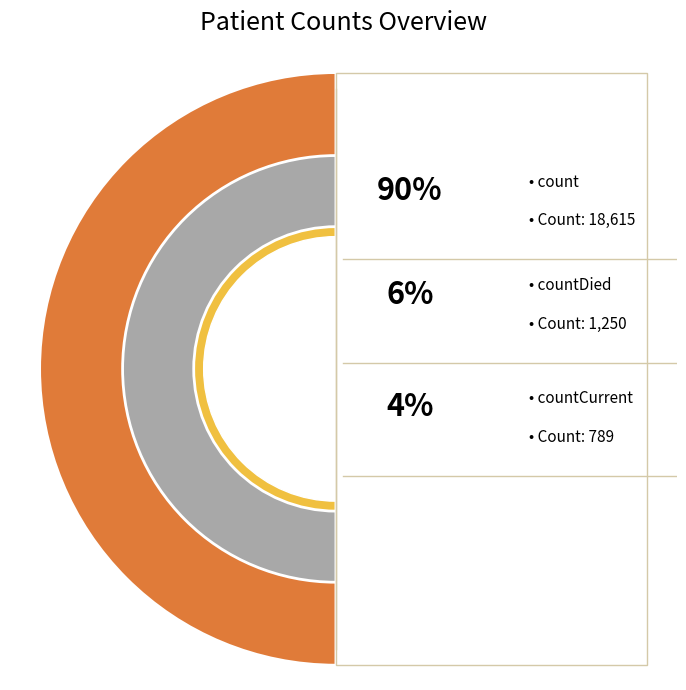

Which slice is the largest?

count